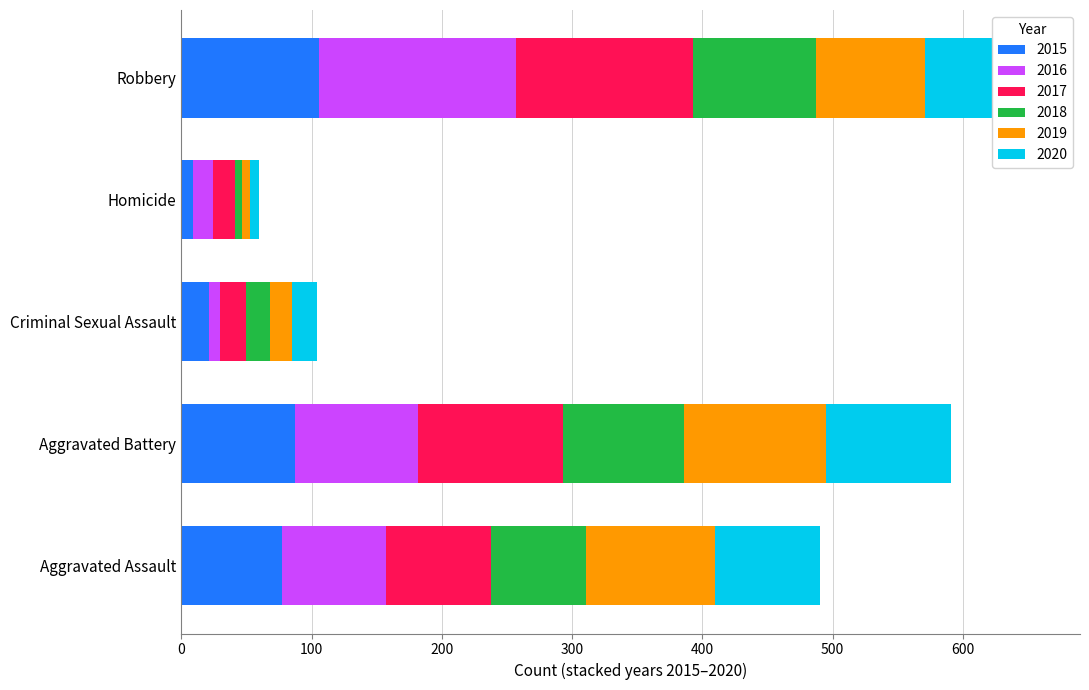

At which category is the sum across all series the highest?

Robbery